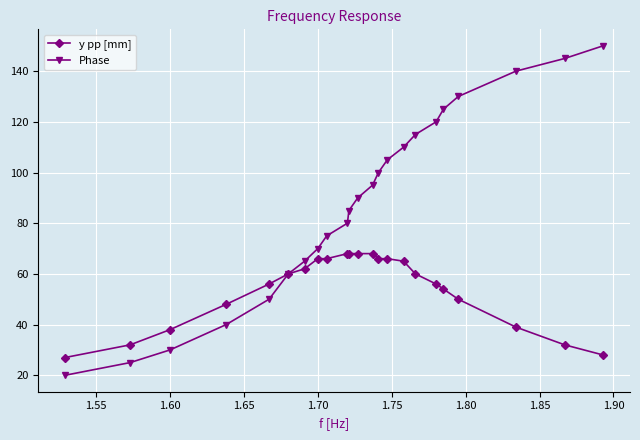

At how many categories does at least one series exceed 21?

23